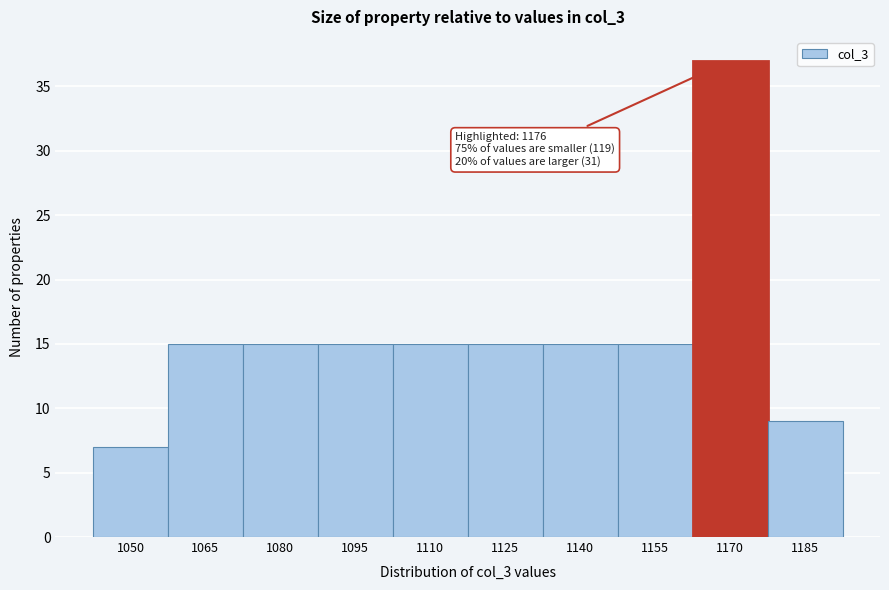

Reading left to right, extract all data points from this chart.

1050=7	1065=15	1080=15	1095=15	1110=15	1125=15	1140=15	1155=15	1170=37	1185=9